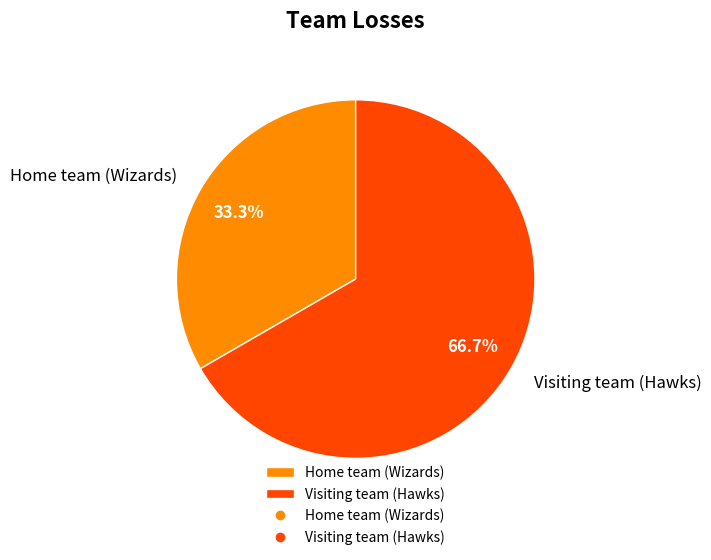

Rank the categories by value from lowest to highest.

Home team (Wizards), Visiting team (Hawks)